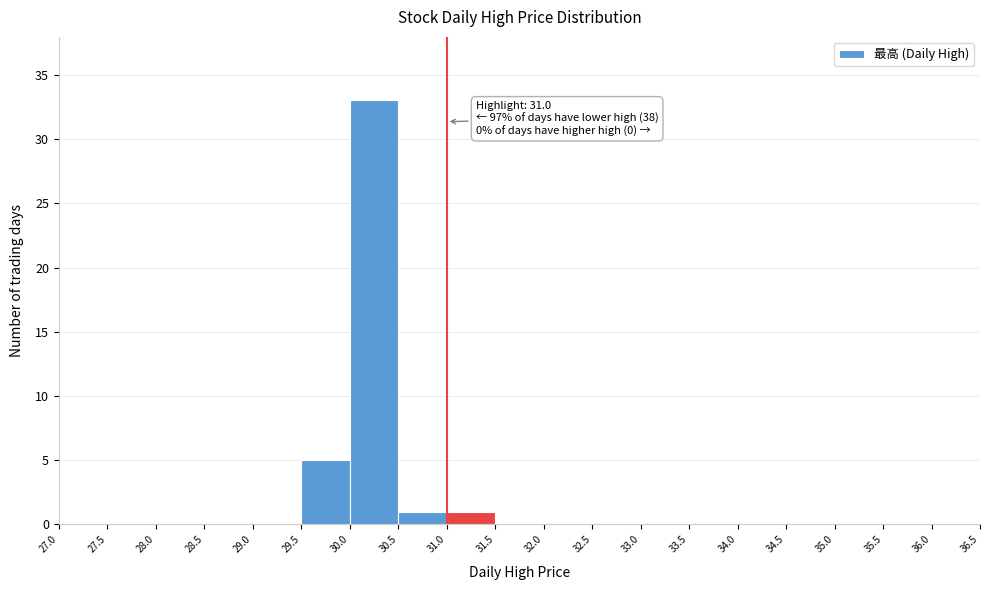

Which range on the x-axis has the tallest bar?

30.0 to 30.5